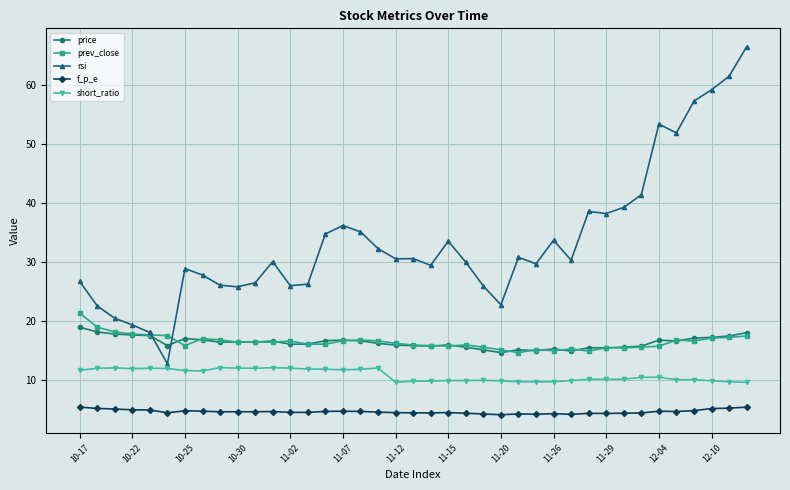

What are all the series names shown in the legend?

price, prev_close, rsi, f_p_e, short_ratio